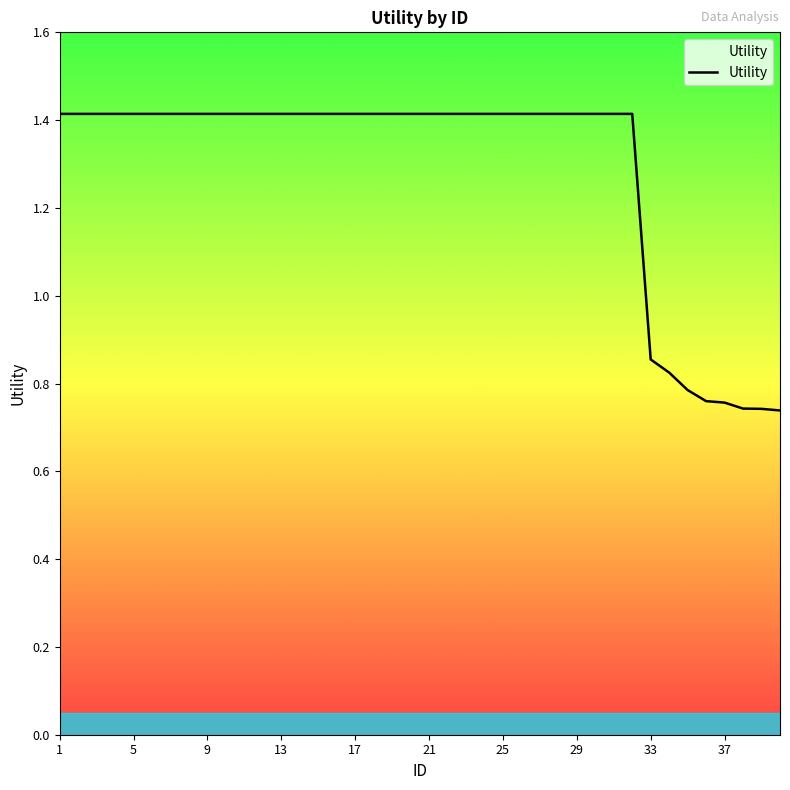

What is the greatest value displayed?

1.4